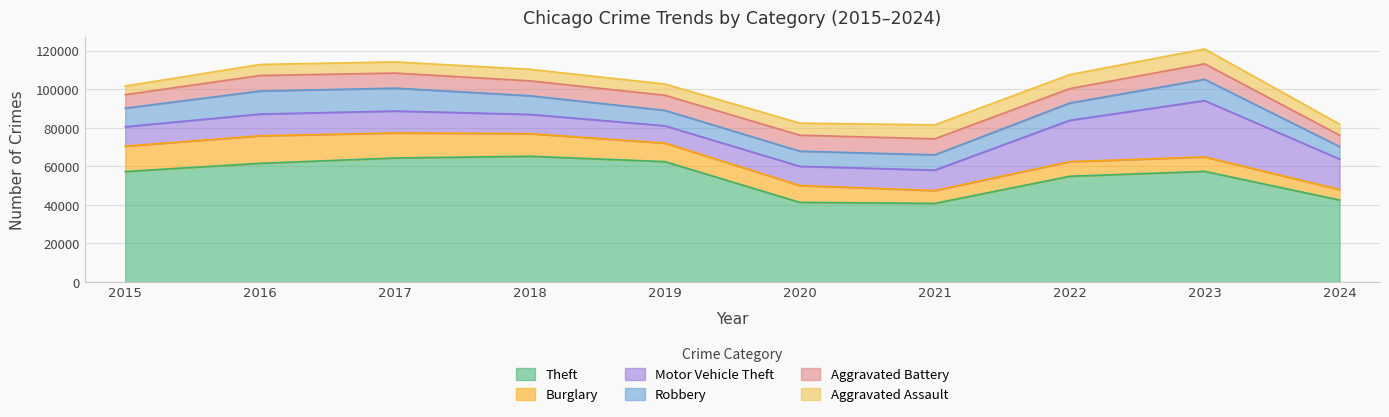

Reading left to right, what are all the values shown in this chart?

Theft: 2015=57351	2016=61623	2017=64386	2018=65290	2019=62495	2020=41340	2021=40813	2022=54884	2023=57438	2024=42557
Burglary: 2015=13184	2016=14289	2017=13001	2018=11747	2019=9638	2020=8758	2021=6662	2022=7593	2023=7484	2024=5449
Motor Vehicle Theft: 2015=10068	2016=11285	2017=11380	2018=9985	2019=8977	2020=9959	2021=10604	2022=21463	2023=29250	2024=15836
Robbery: 2015=9638	2016=11960	2017=11880	2018=9681	2019=7995	2020=7855	2021=7920	2022=8963	2023=11053	2024=6497
Aggravated Battery: 2015=7019	2016=8086	2017=7845	2018=7735	2019=7858	2020=8320	2021=8347	2022=7491	2023=8078	2024=5900
Aggravated Assault: 2015=4480	2016=5713	2017=5793	2018=6002	2019=5841	2020=6265	2021=7242	2022=7280	2023=7710	2024=5743